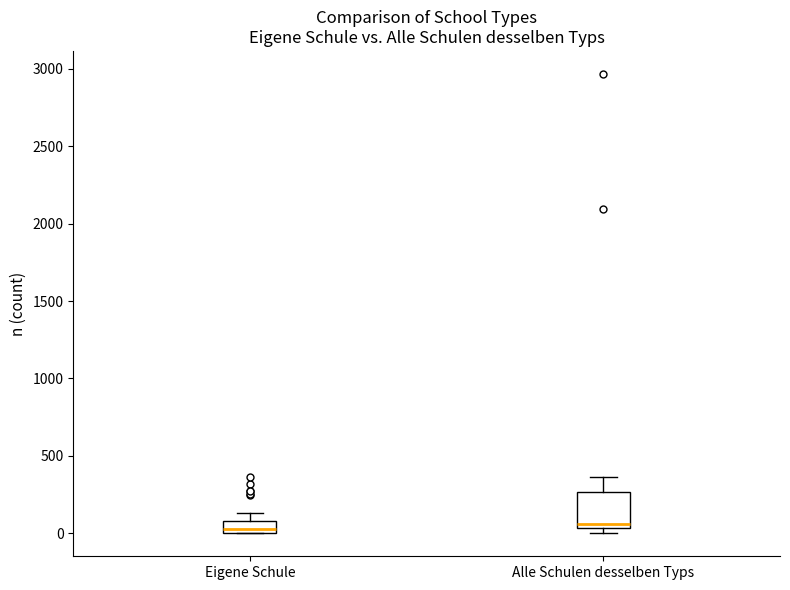

Reading left to right, transcribe this box plot: for each box, give where its median line is, the range the box spans, and where its two whiskers end, as read against the y-axis. The values are not printed on the chart, so give them approximately, as read against the axis.

Eigene Schule: median 50, box 0 to 100, whiskers 0 to 150
Alle Schulen desselben Typs: median 50 (just above the box's lower edge), box 50 to 250, whiskers 0 to 350